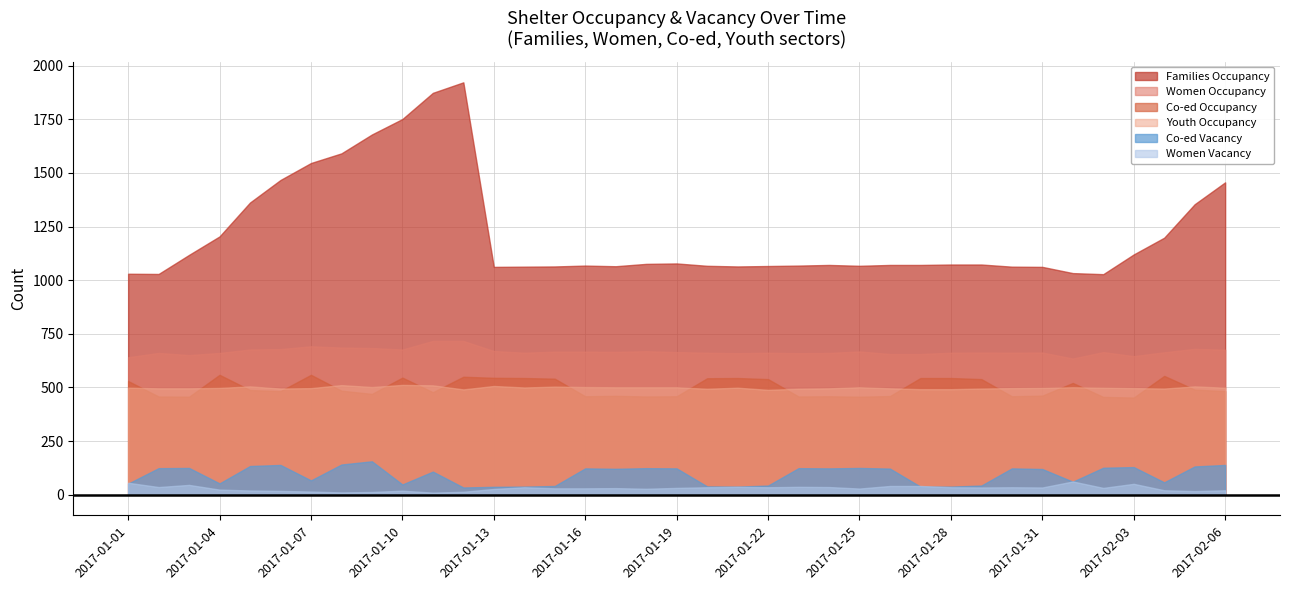

True or false: Co-ed Vacancy and Co-ed Occupancy cross at least once.

False